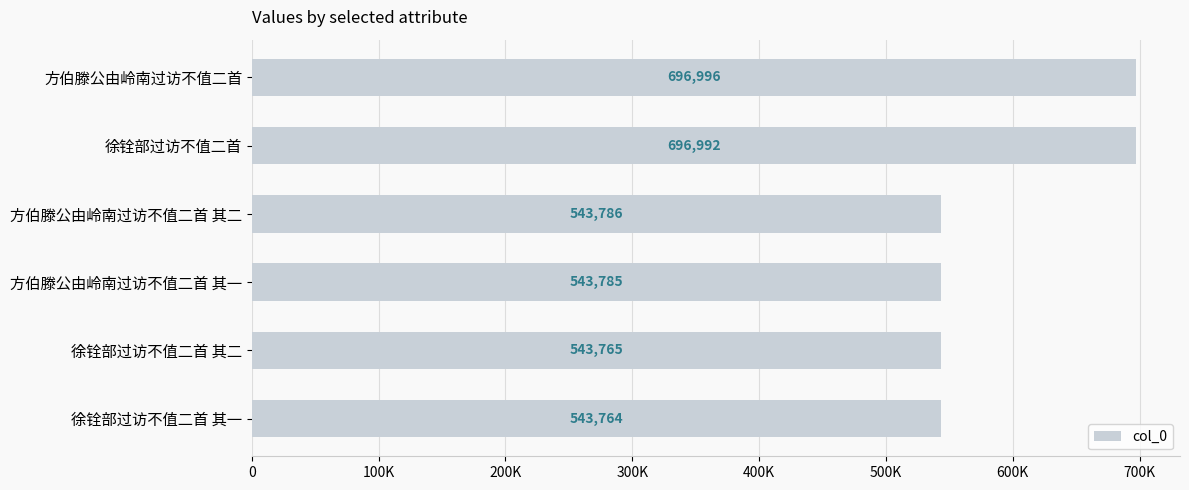

Rank the categories by value from lowest to highest.

徐铨部过访不值二首 其一, 徐铨部过访不值二首 其二, 方伯滕公由岭南过访不值二首 其一, 方伯滕公由岭南过访不值二首 其二, 徐铨部过访不值二首, 方伯滕公由岭南过访不值二首